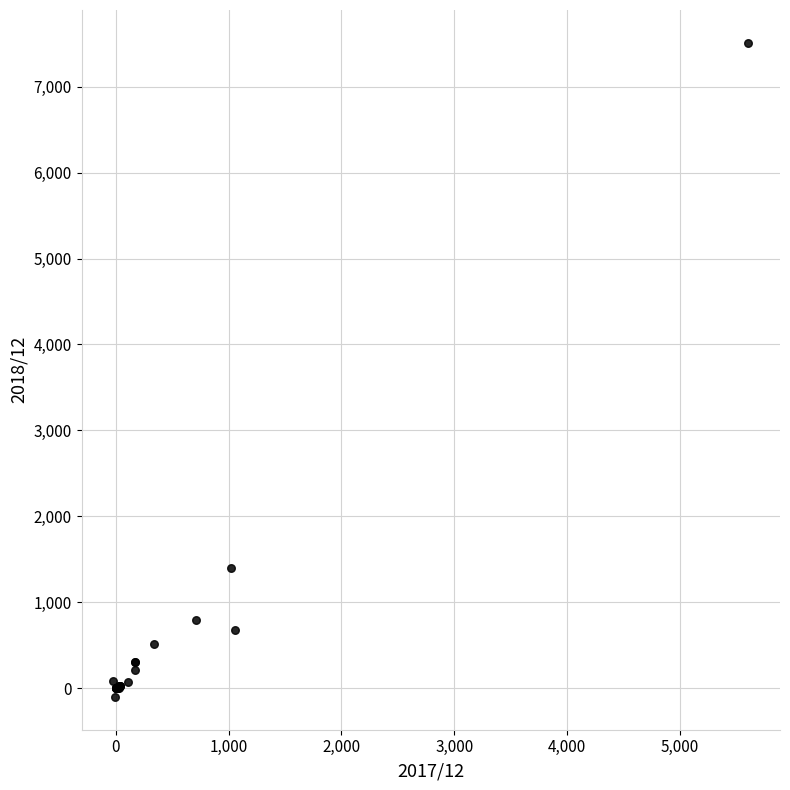

What Y value in the scatter plot is closest to 3705?

1402.0